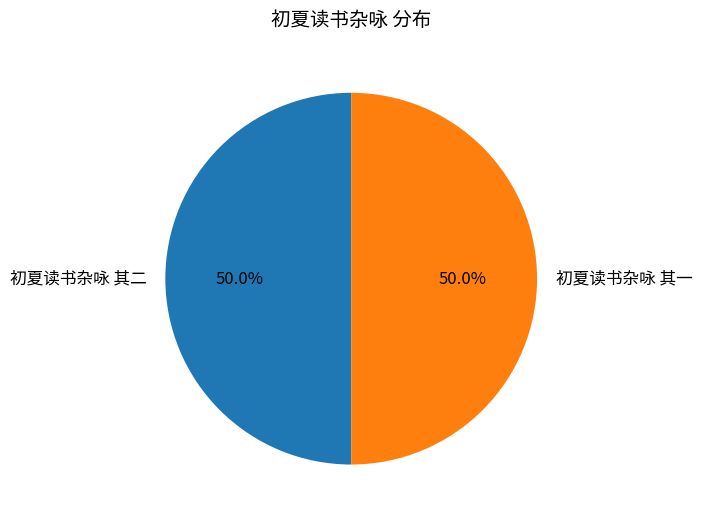

Is it true that 初夏读书杂咏 其二 is 50% of the pie?

True